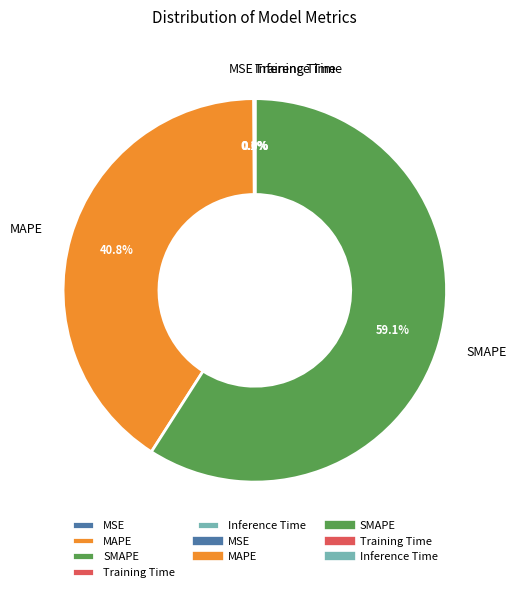

Is there a majority slice in this chart?

Yes